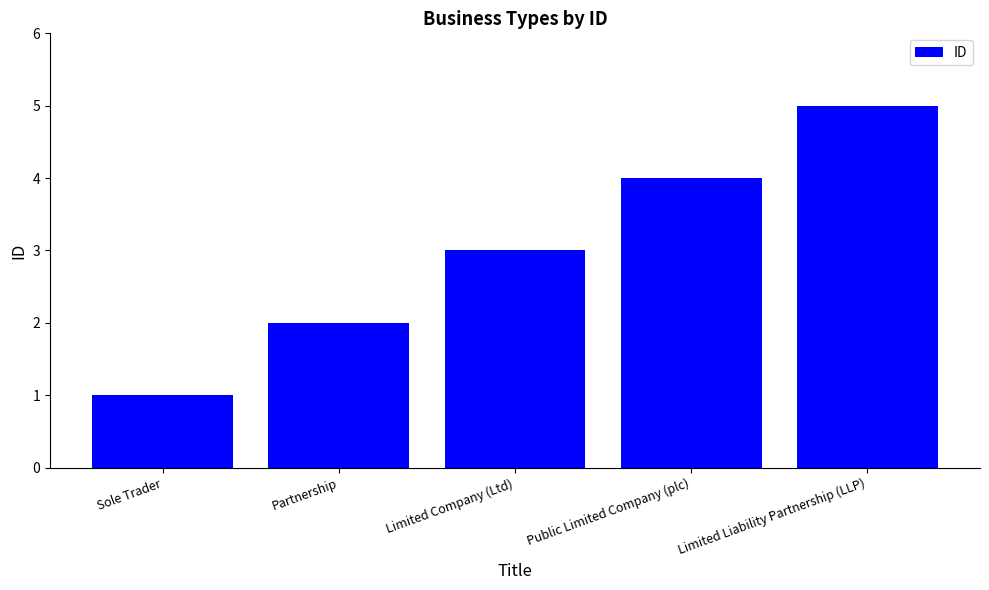

Does the chart contain stacked bars?

No